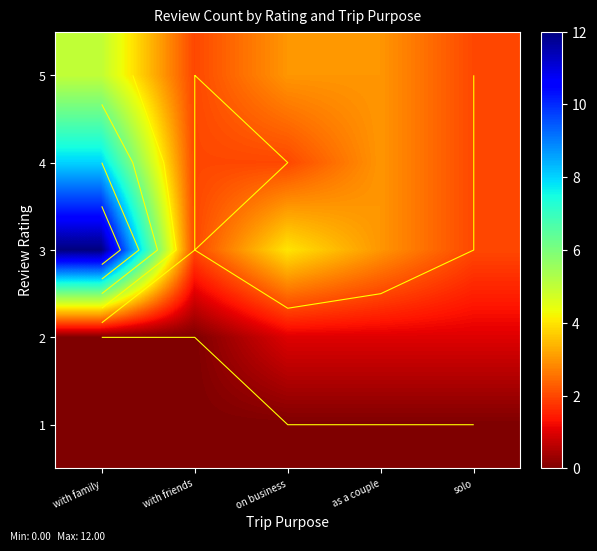

At which category is the sum across all series the highest?

with family